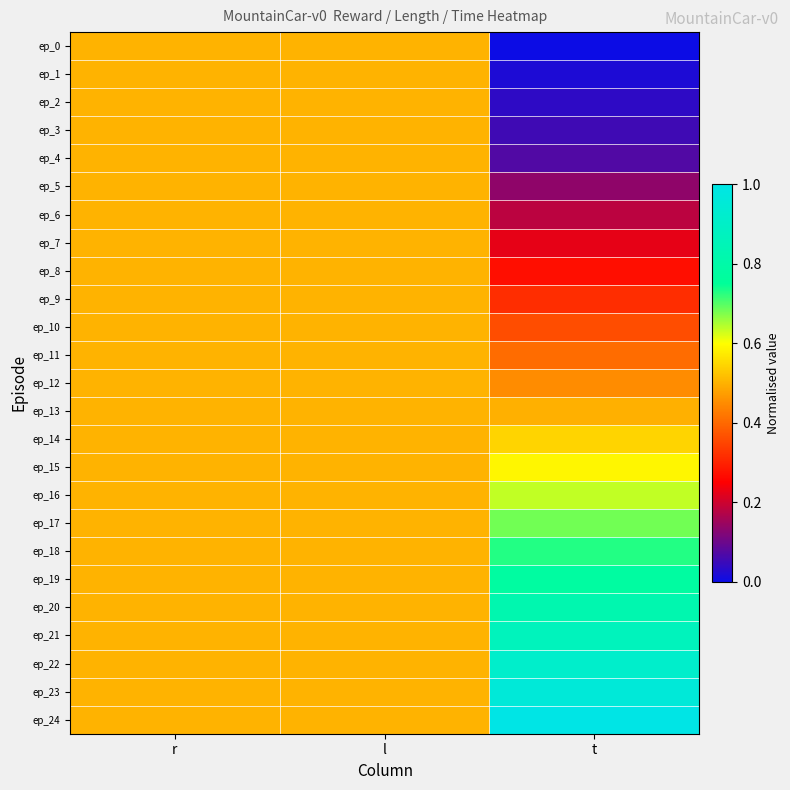

Which series changed the most between l and t?

ep_0